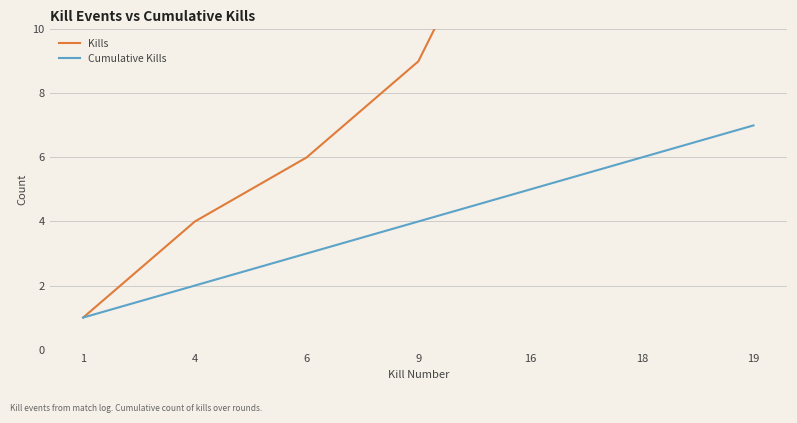

How many data points in Kills are above 9?

3